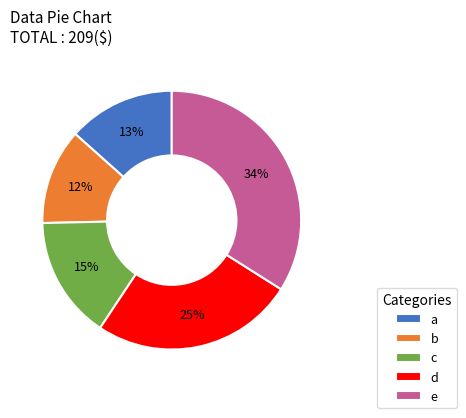

How many segments does this pie chart have?

5